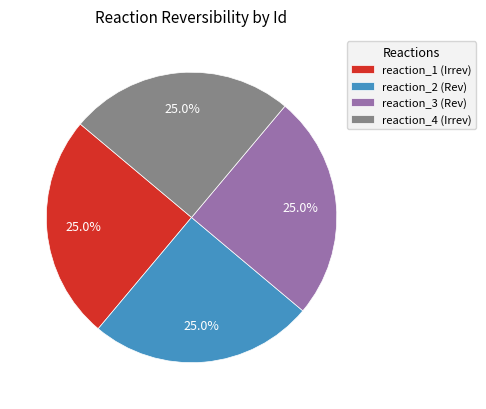

What is the ratio of the value at reaction_2 (Rev) to the value at reaction_4 (Irrev)?

1.0